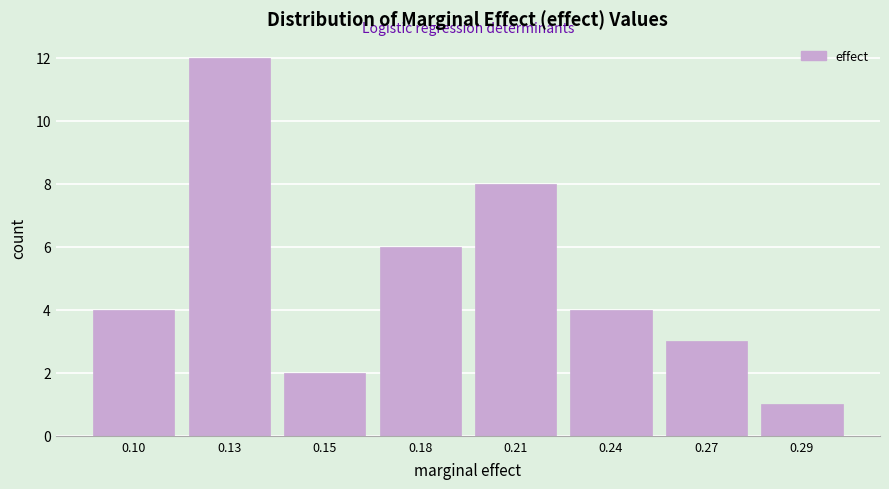

Reading left to right, extract all data points from this chart.

4	12	2	6	8	4	3	1